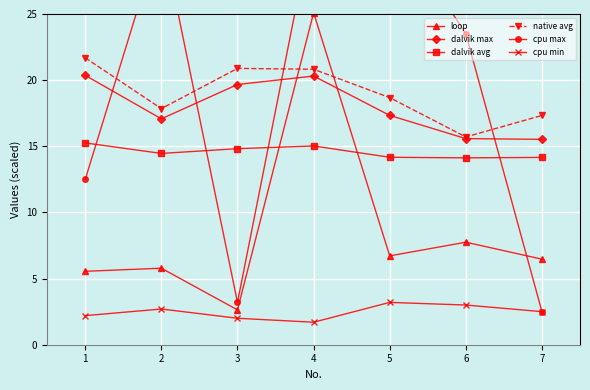

What are all the series names shown in the legend?

loop, dalvik max, dalvik avg, native avg, cpu max, cpu min